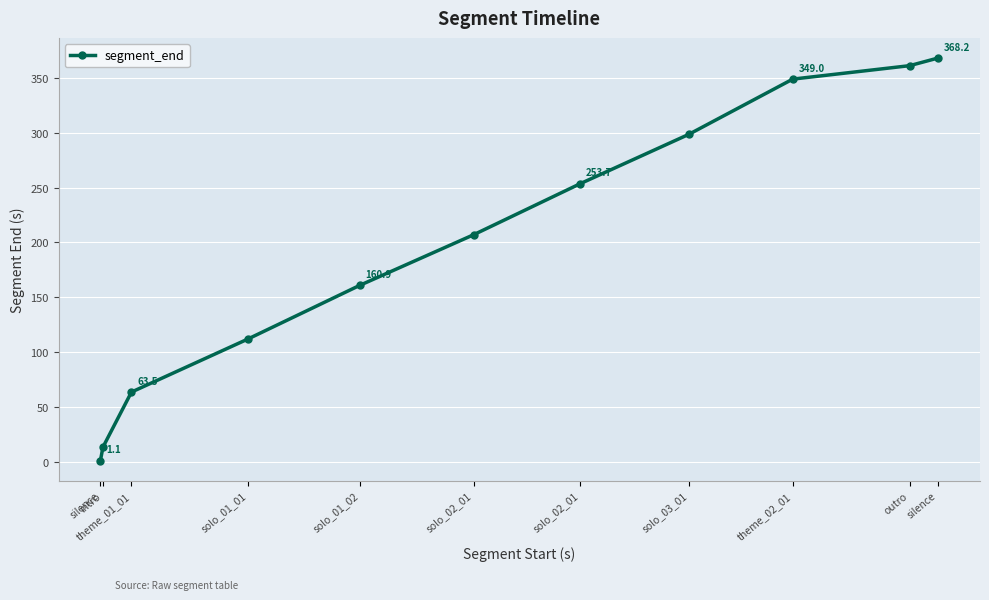

Rank the categories by value from highest to lowest.

silence, outro, theme_02_01, solo_03_01, solo_02_01, solo_02_01, solo_01_02, solo_01_01, theme_01_01, intro, silence